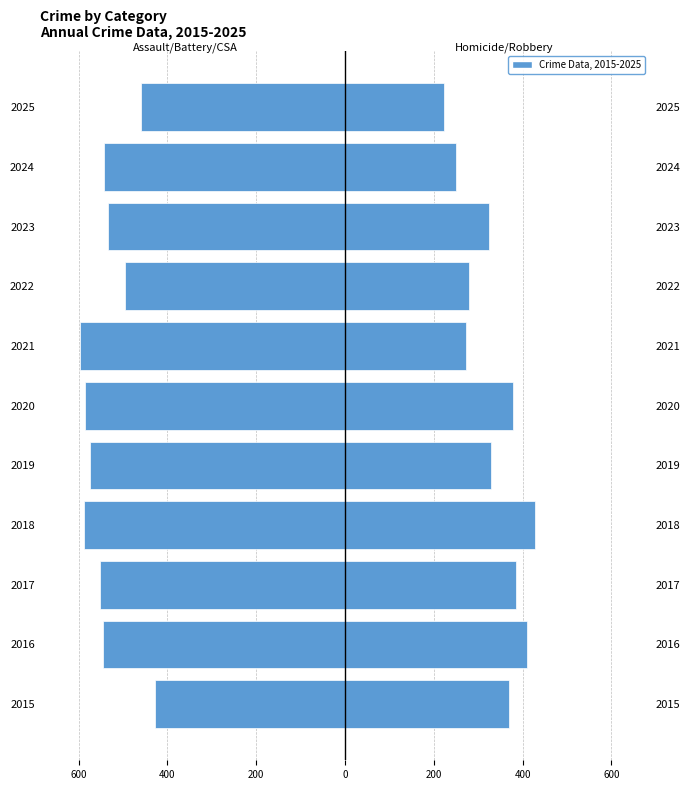

Count the number of categories in the chart.

11